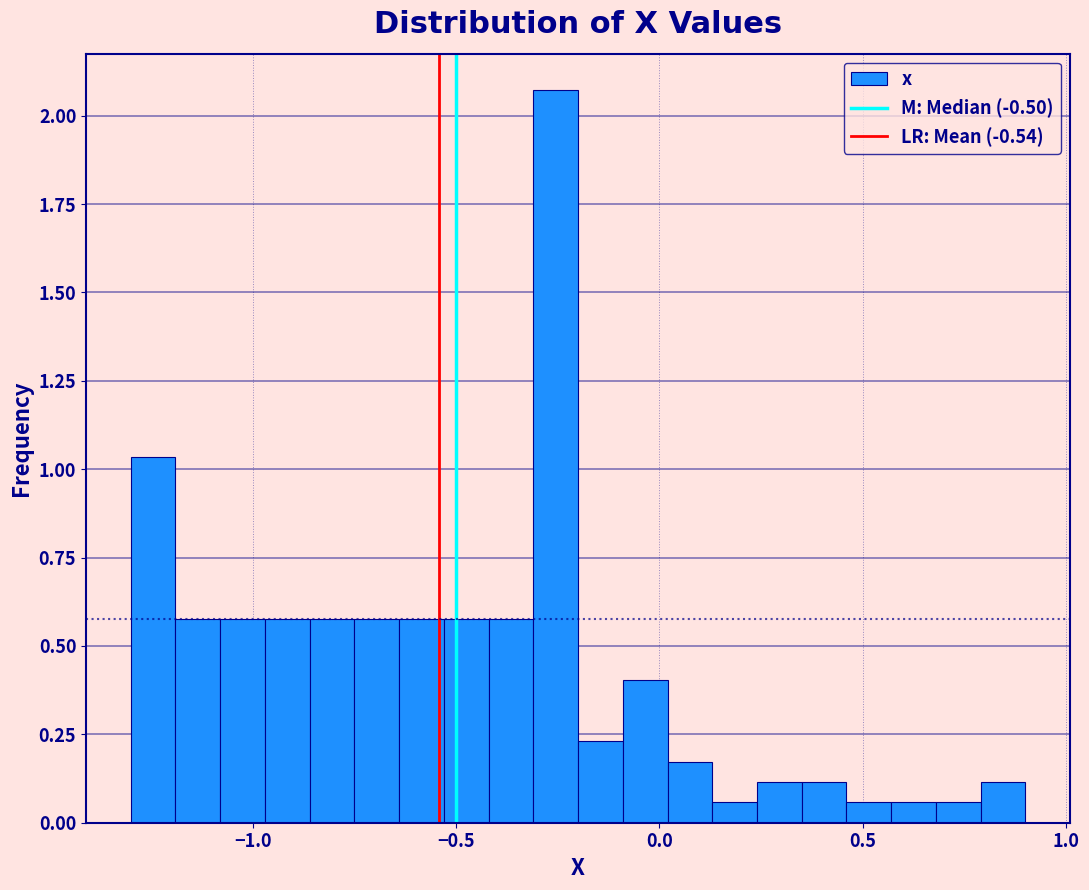

Around what value on the x-axis is the tallest bar? Give the approximate position of its centre, as read against the axis.

-0.25